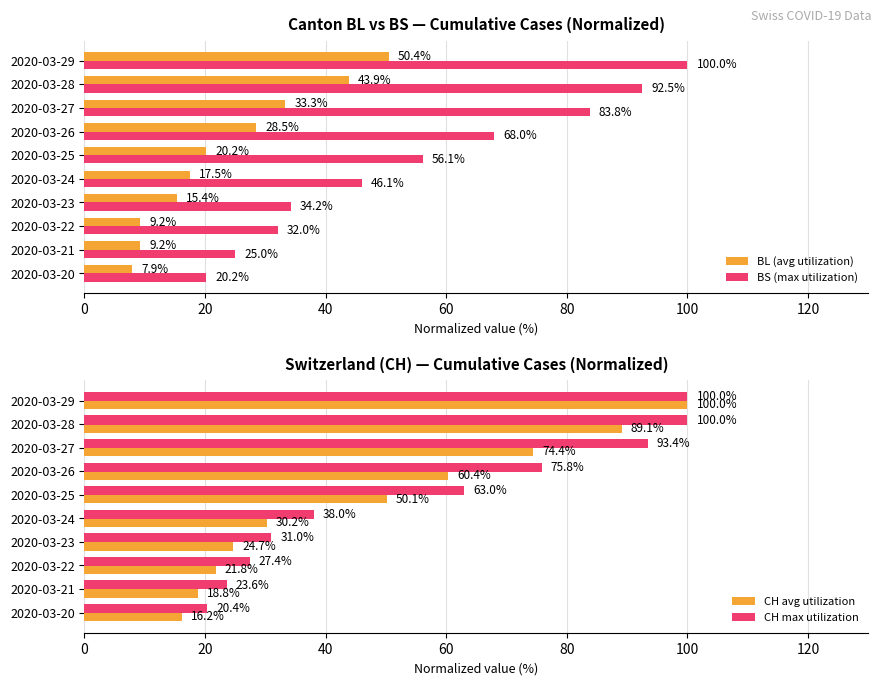

What is the minimum value shown in the chart?

7.9